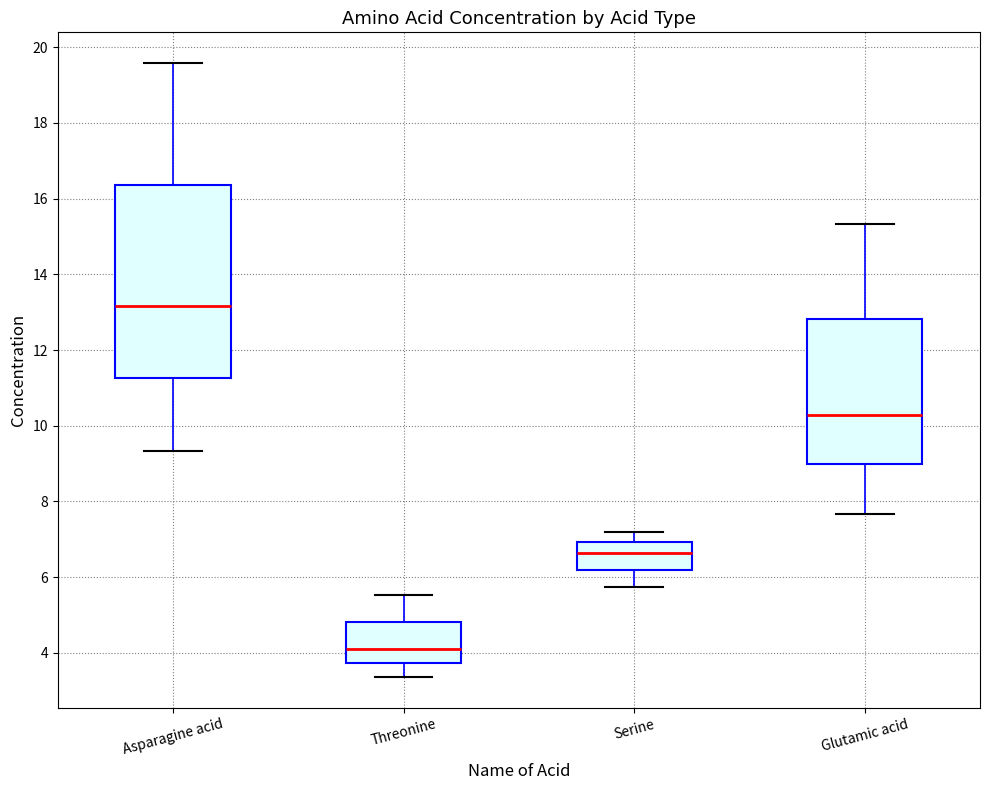

Reading left to right, read every box against the y-axis: the position of its median line, the range the box covers, and the ends of its whiskers. The values are not printed on the chart, so give them approximately, as read against the axis.

Asparagine acid: median 13.2, box 11.2 to 16.4, whiskers 9.4 to 19.6
Threonine: median 4.2, box 3.8 to 4.8, whiskers 3.4 to 5.6
Serine: median 6.6, box 6.2 to 7.0, whiskers 5.8 to 7.2
Glutamic acid: median 10.2, box 9.0 to 12.8, whiskers 7.6 to 15.4